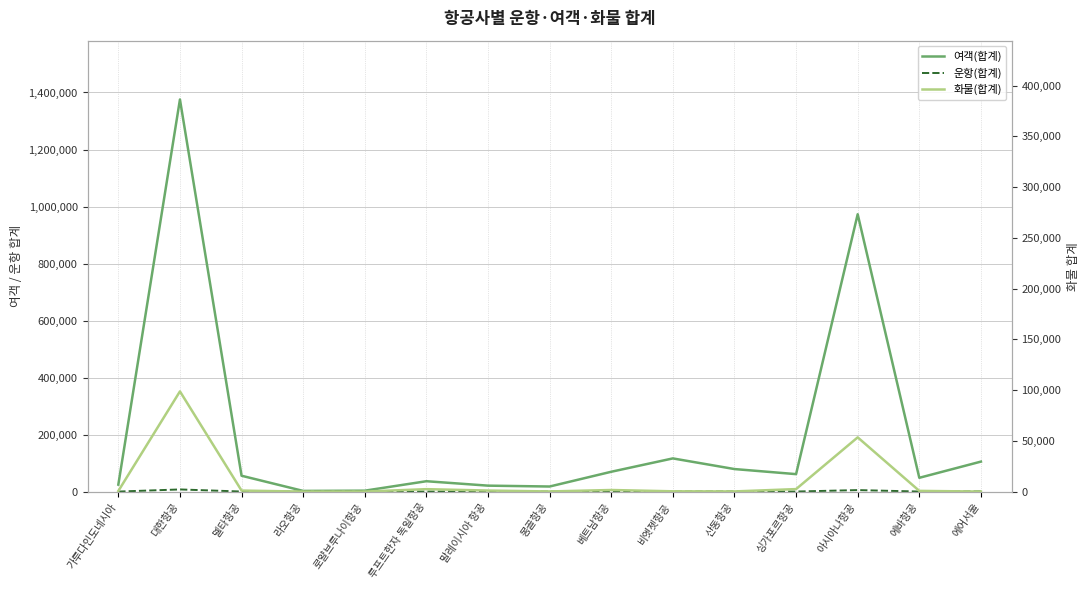

Rank the series by their maximum value, from lowest to highest.

운항(합계), 화물(합계), 여객(합계)